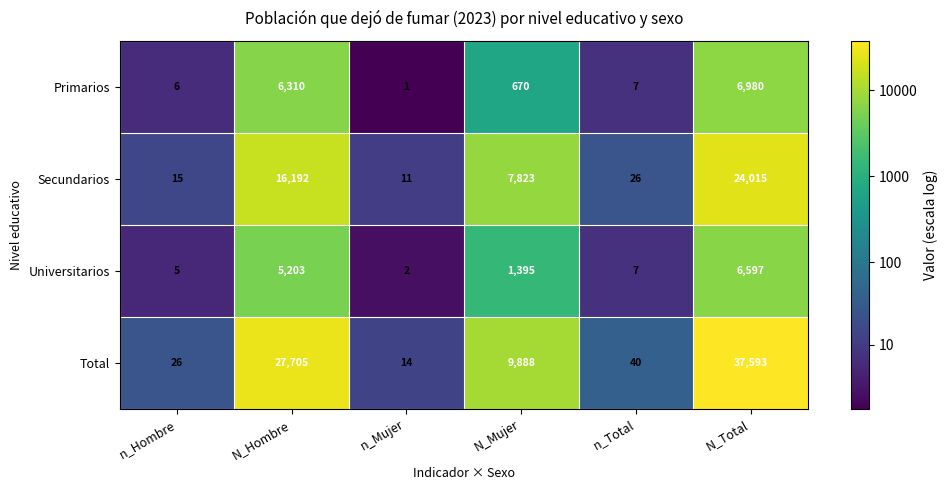

How many data points does each series have?

6